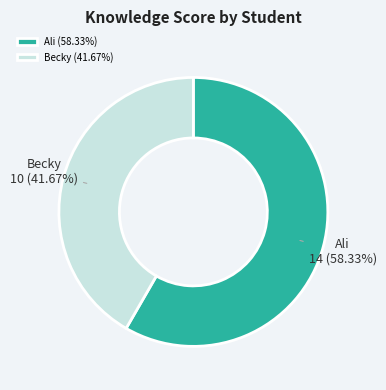

Which category has the smallest portion of the pie?

Becky